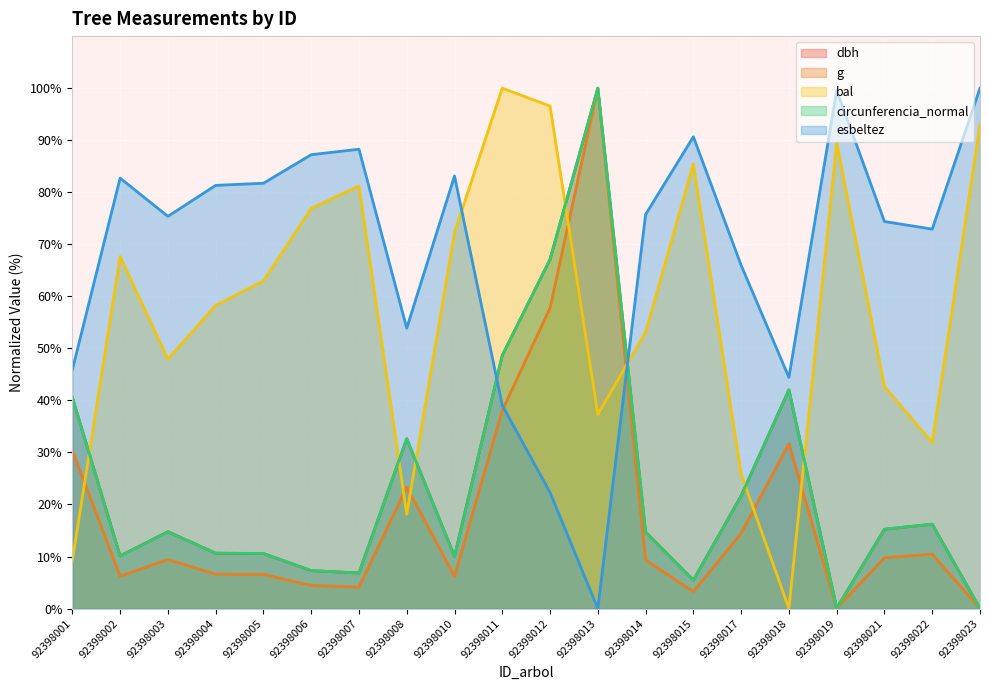

True or false: circunferencia_normal and dbh cross at least once.

True